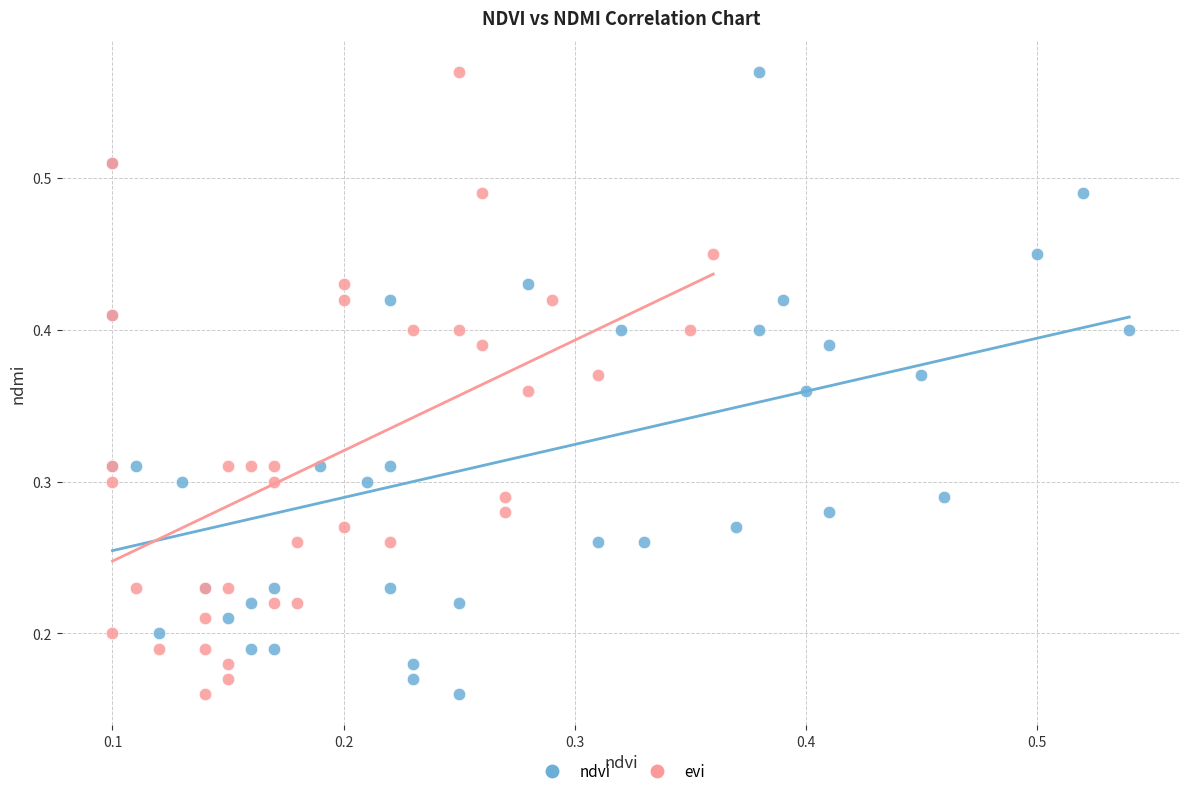

What are all the series names shown in the legend?

ndvi, evi